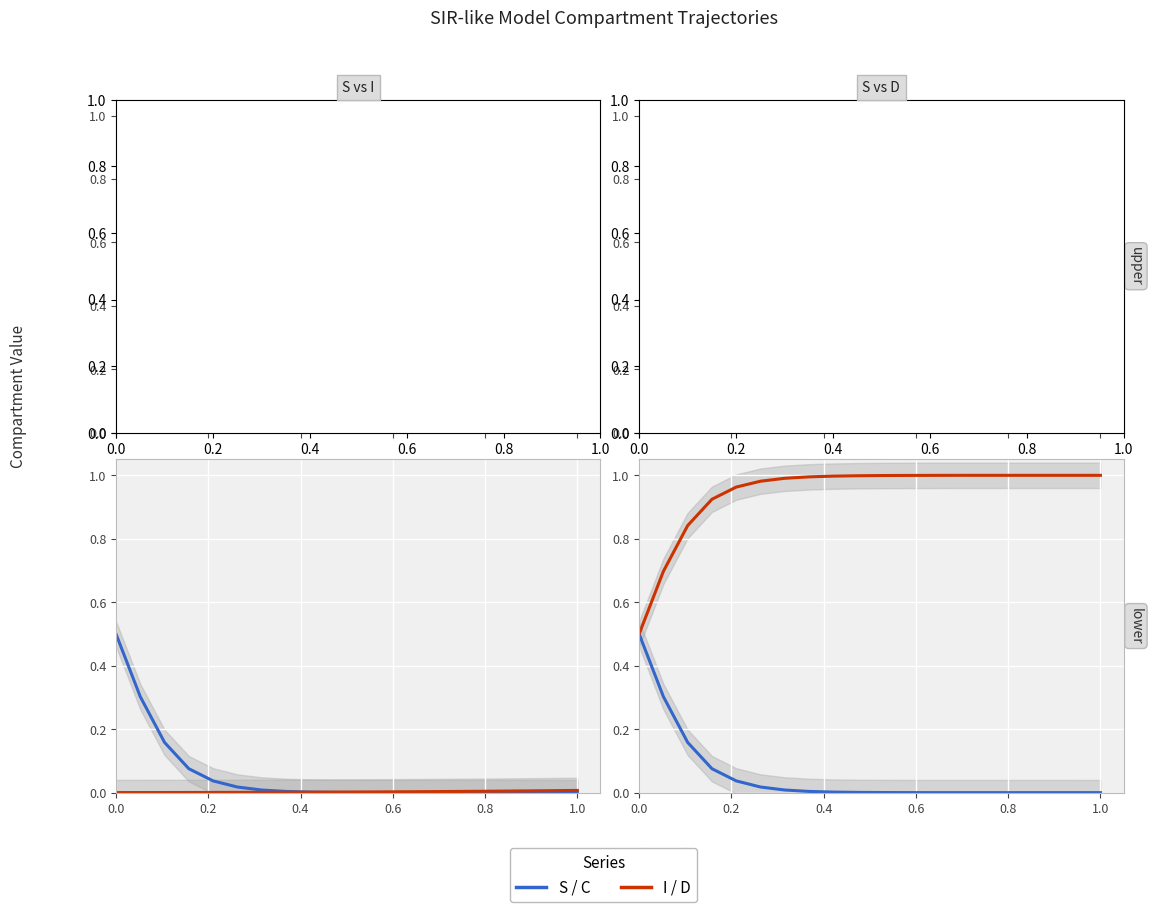

The value of C at 1.0 is 0.0. True or false?

True